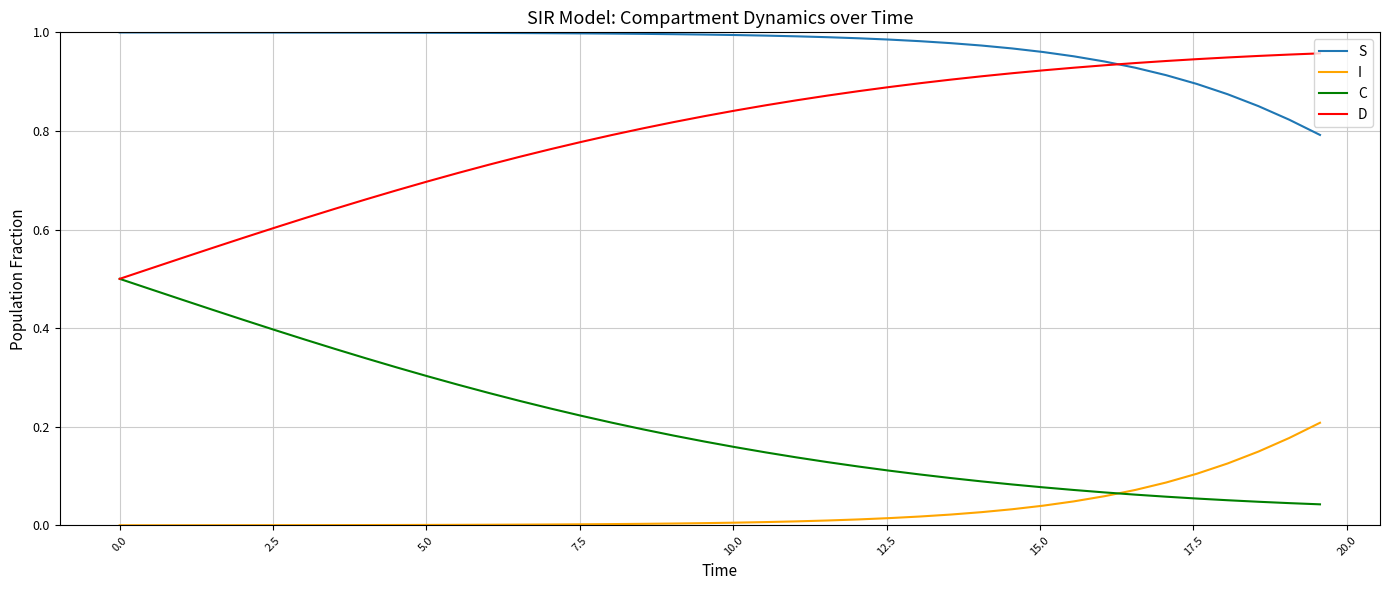

Rank the series by their maximum value, from highest to lowest.

S, D, C, I